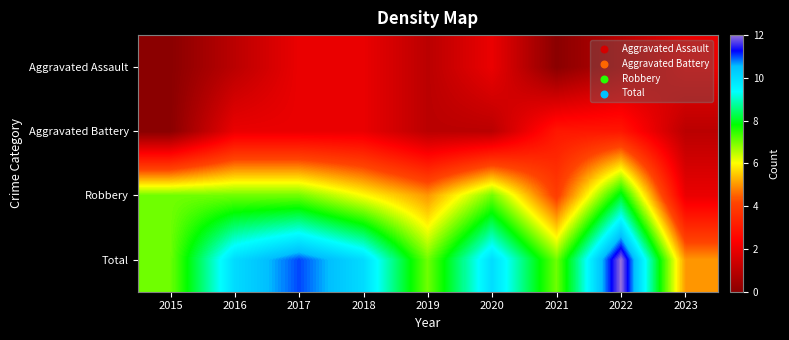

At which category is the sum across all series the highest?

2022